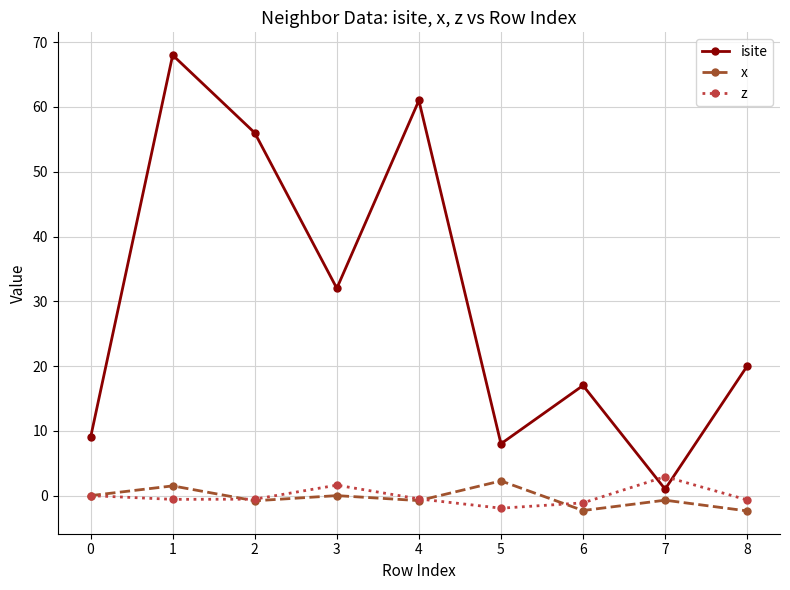

What value does the isite series have at 5?

8.0